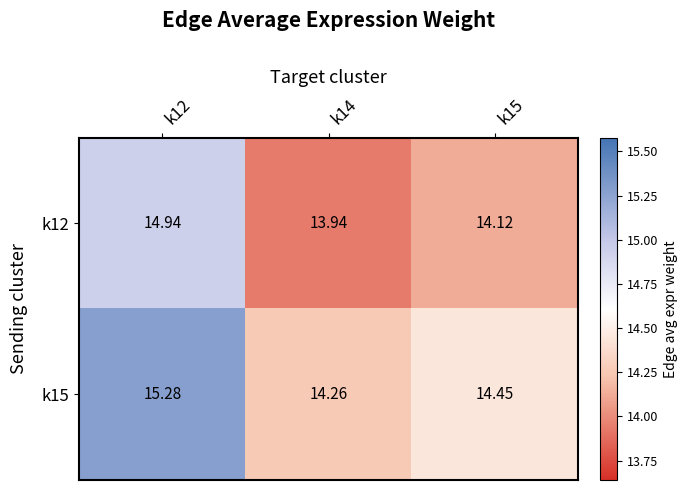

Is the value of k12 at k15 greater than the value of k15 at k14?

No